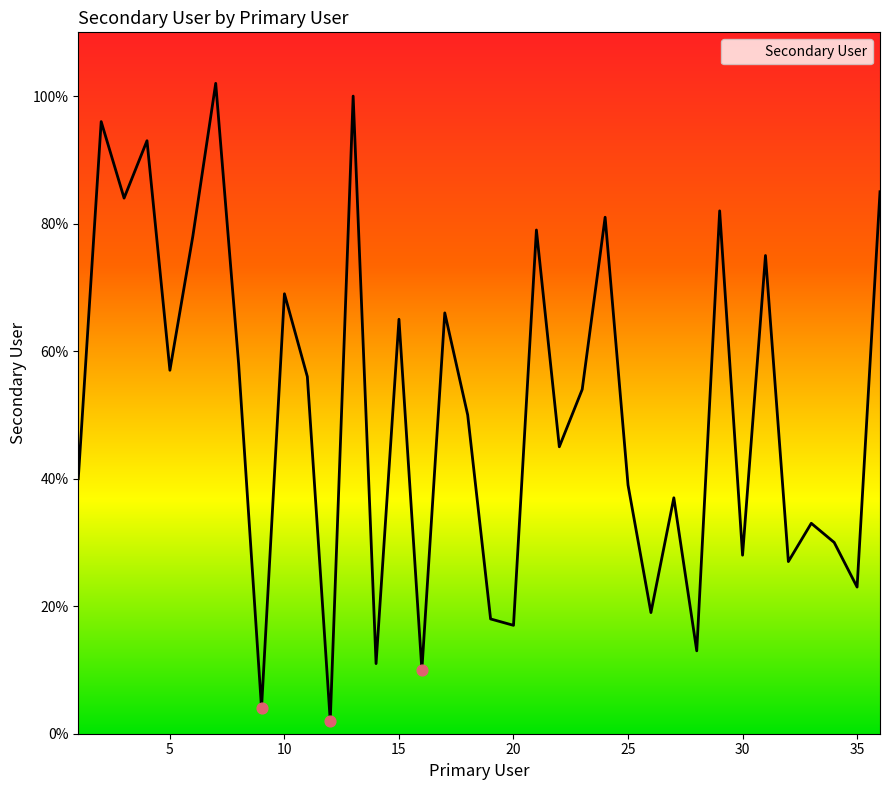

What is the difference between the maximum and minimum values?

100